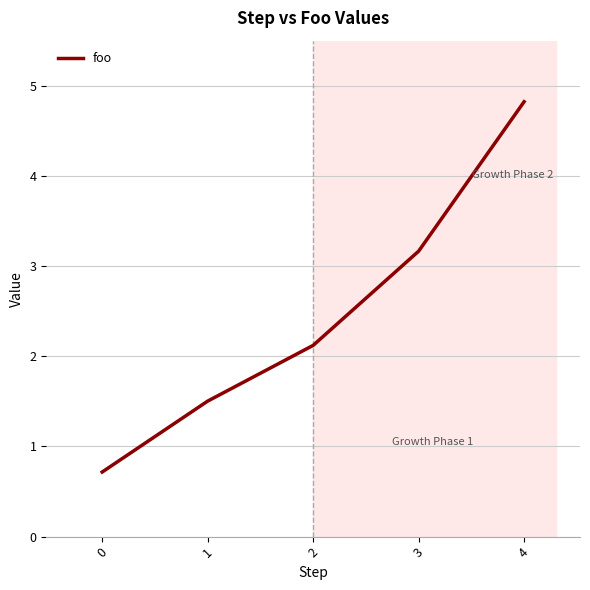

Approximately how many times larger is the value at 1 compared to 2?

0.7